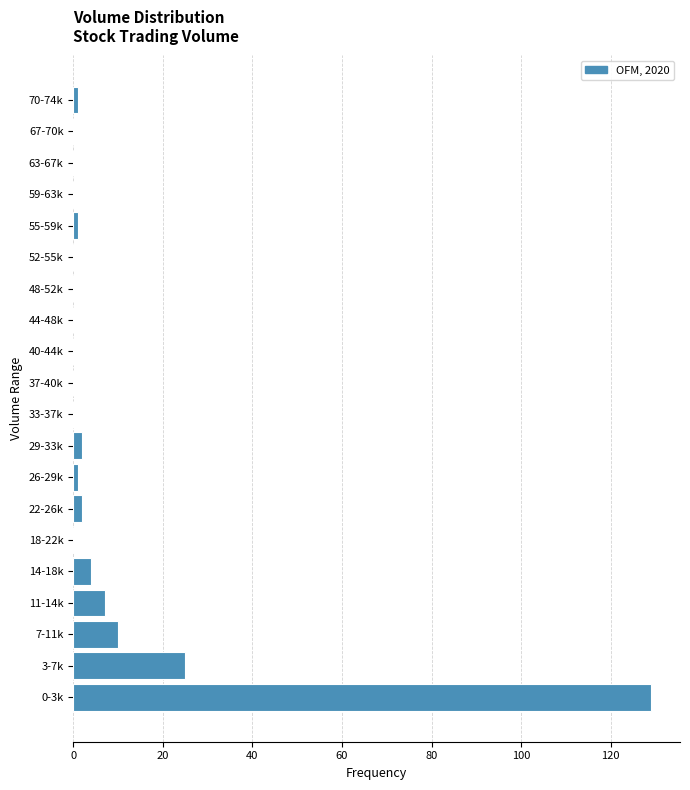

Reading bottom to top, list all the values displayed in this chart.

0-3k=129	3-7k=25	7-11k=10	11-14k=7	14-18k=4	18-22k=0	22-26k=2	26-29k=1	29-33k=2	33-37k=0	37-40k=0	40-44k=0	44-48k=0	48-52k=0	52-55k=0	55-59k=1	59-63k=0	63-67k=0	67-70k=0	70-74k=1